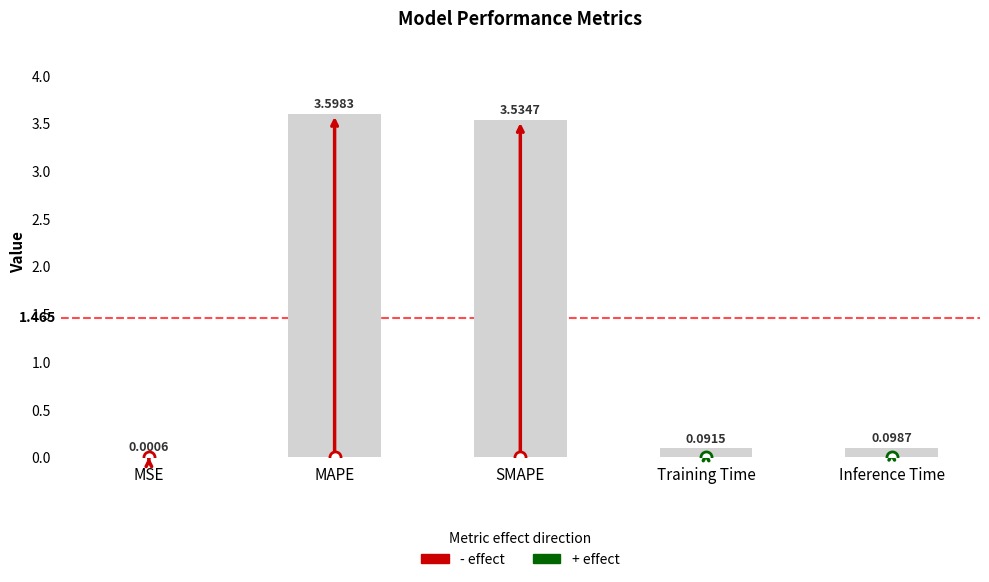

Where is the data nearest to the value 1?

Inference Time